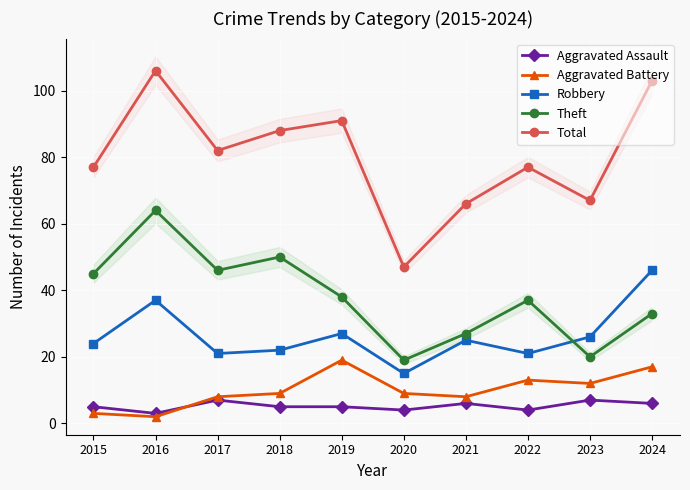

List the series in order of their peak value, lowest first.

Aggravated Assault, Aggravated Battery, Robbery, Theft, Total